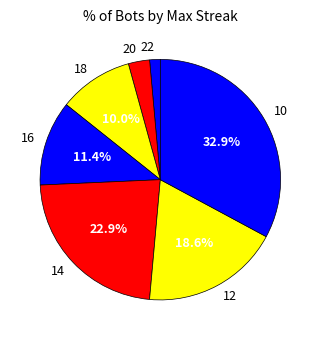

Which slice is the largest?

10